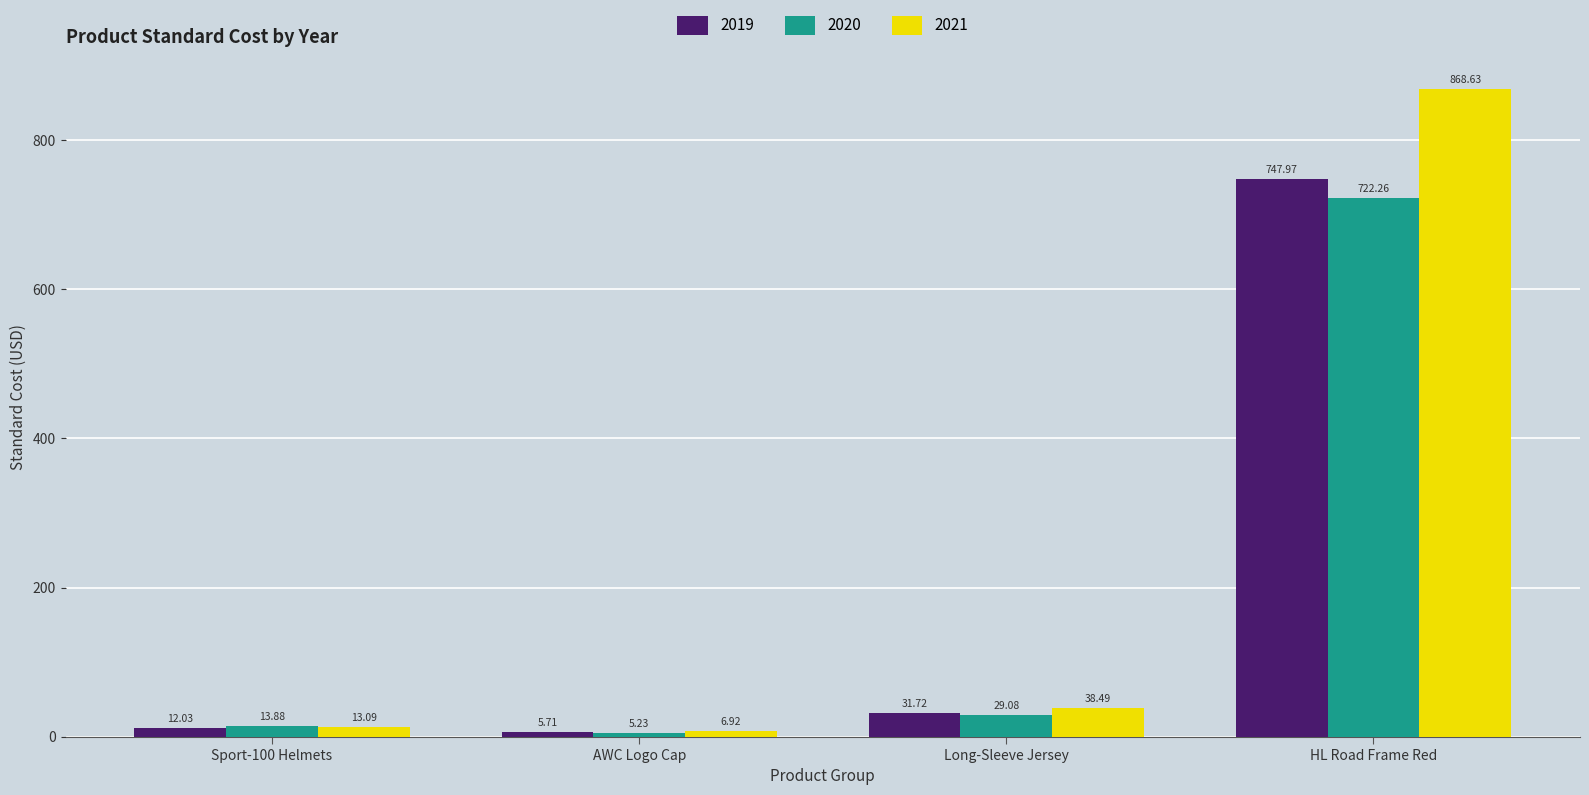

What is the difference between the maximum and second lowest values in the 2021 series?

855.5